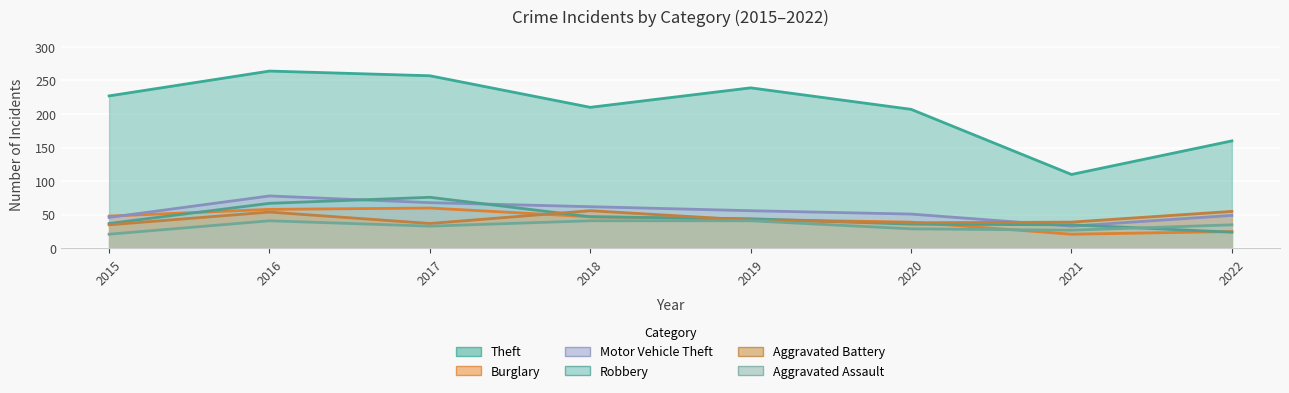

Reading right to left, list all the values displayed in this chart.

Theft: 2022=160	2021=110	2020=207	2019=239	2018=210	2017=257	2016=264	2015=227
Burglary: 2022=25	2021=21	2020=39	2019=43	2018=47	2017=60	2016=58	2015=48
Motor Vehicle Theft: 2022=49	2021=33	2020=51	2019=56	2018=62	2017=68	2016=78	2015=46
Robbery: 2022=24	2021=35	2020=36	2019=44	2018=47	2017=76	2016=67	2015=37
Aggravated Battery: 2022=55	2021=39	2020=38	2019=42	2018=56	2017=37	2016=54	2015=35
Aggravated Assault: 2022=35	2021=27	2020=29	2019=41	2018=41	2017=33	2016=41	2015=21